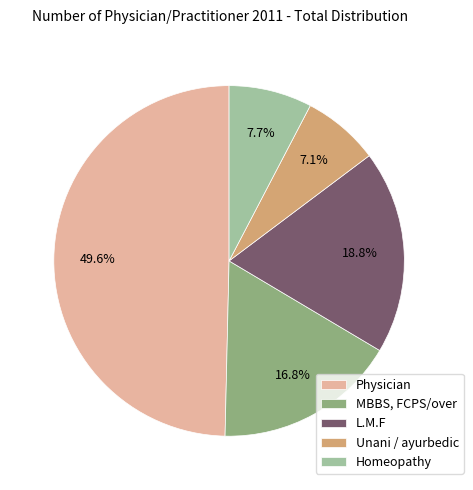

Is Unani / ayurbedic the majority of the pie?

No